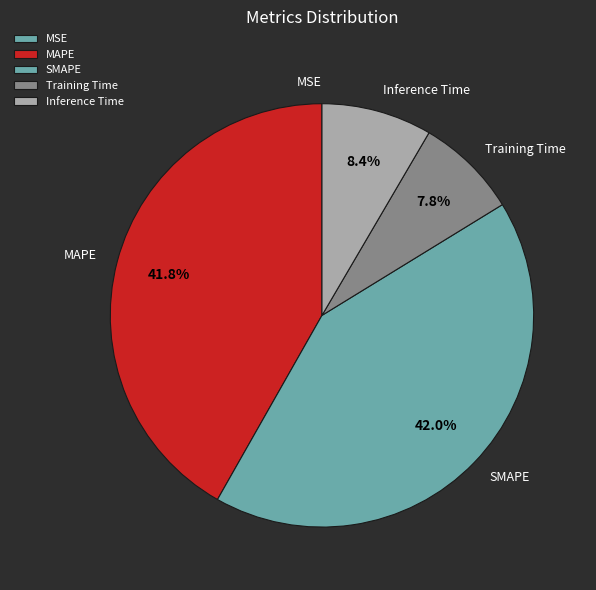

Is it true that MAPE is 50% of the pie?

False